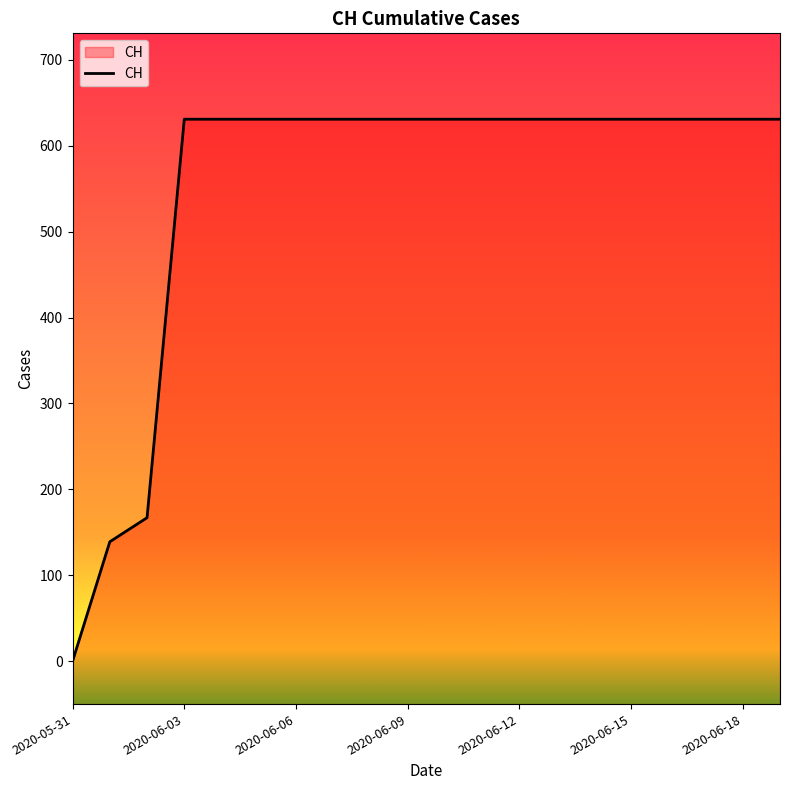

The value at 2020-06-09 is 269. True or false?

False